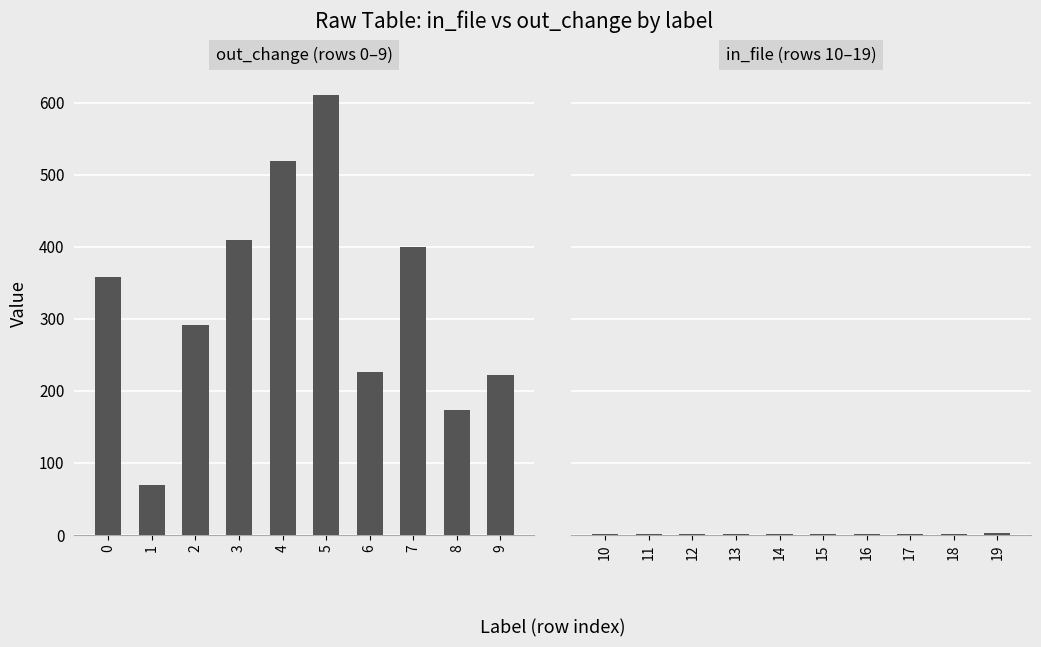

What is the sum of the out_change (rows 0-9) values at 2 and 4?

810